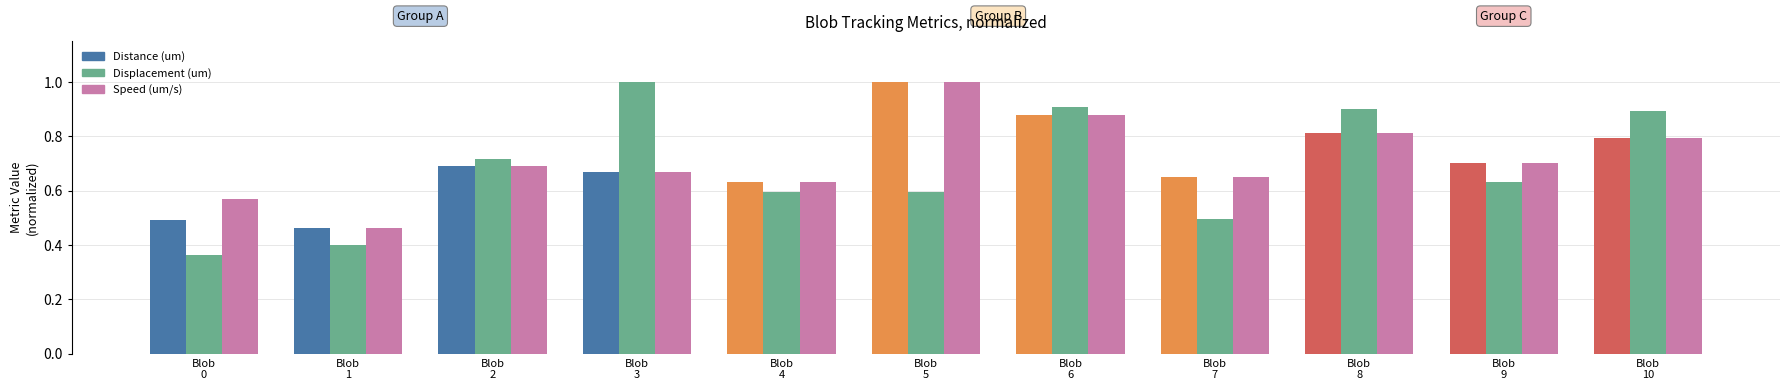

Does the chart contain stacked bars?

No